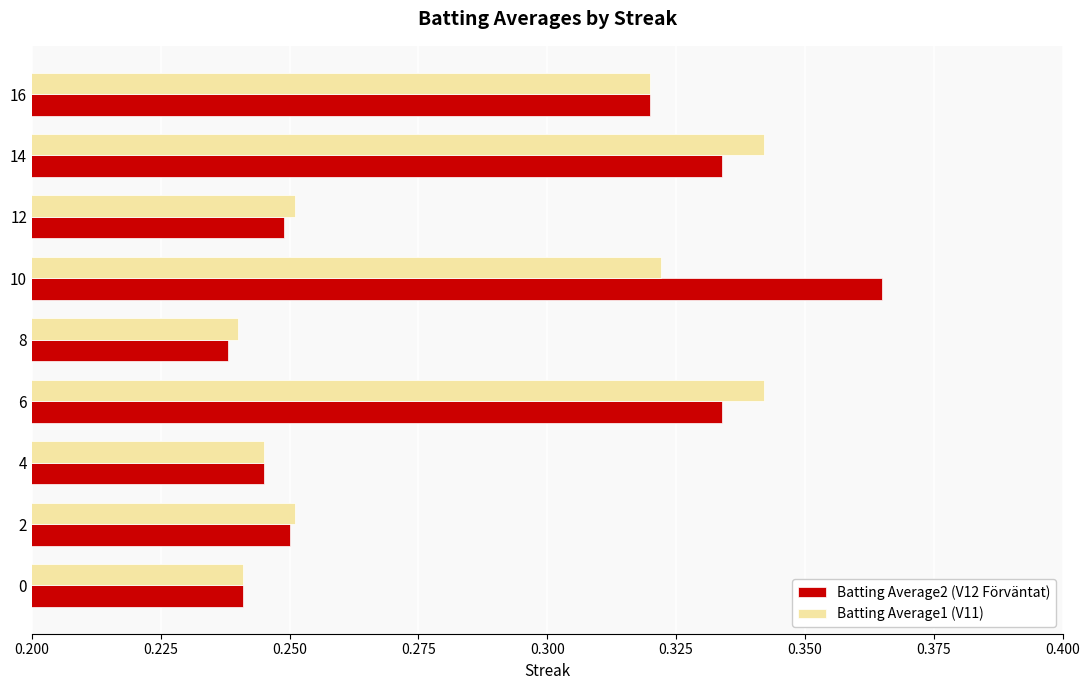

Which category has the highest value across all series?

10